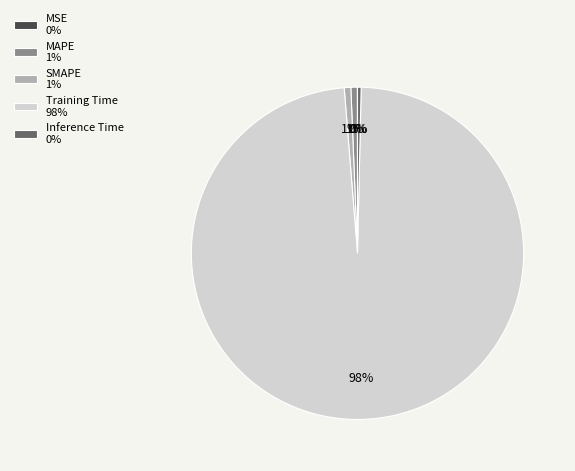

To the nearest percent, what percentage of the pie is Training Time?

98%